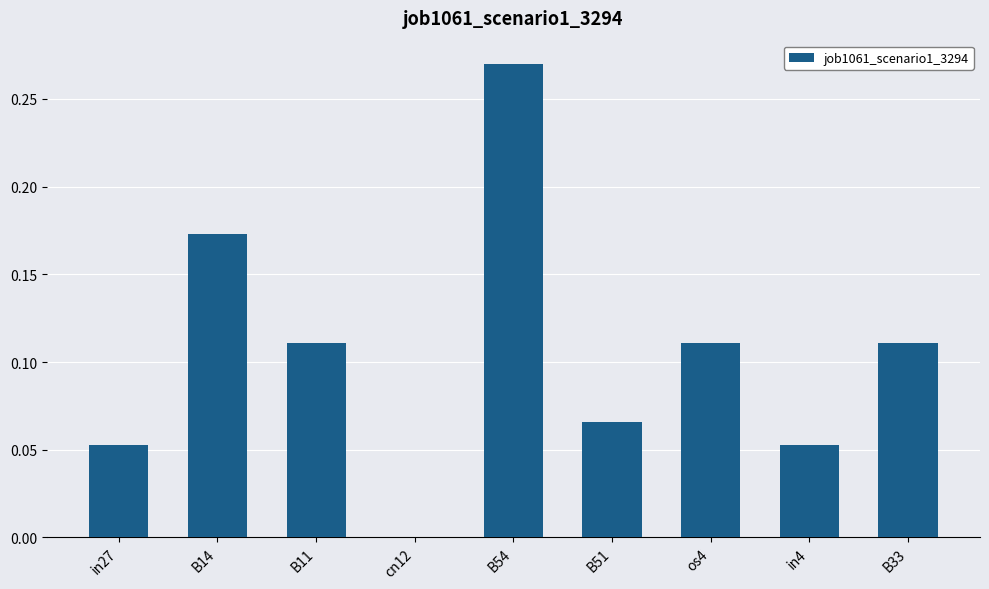

At which label is the value closest to 0?

cn12